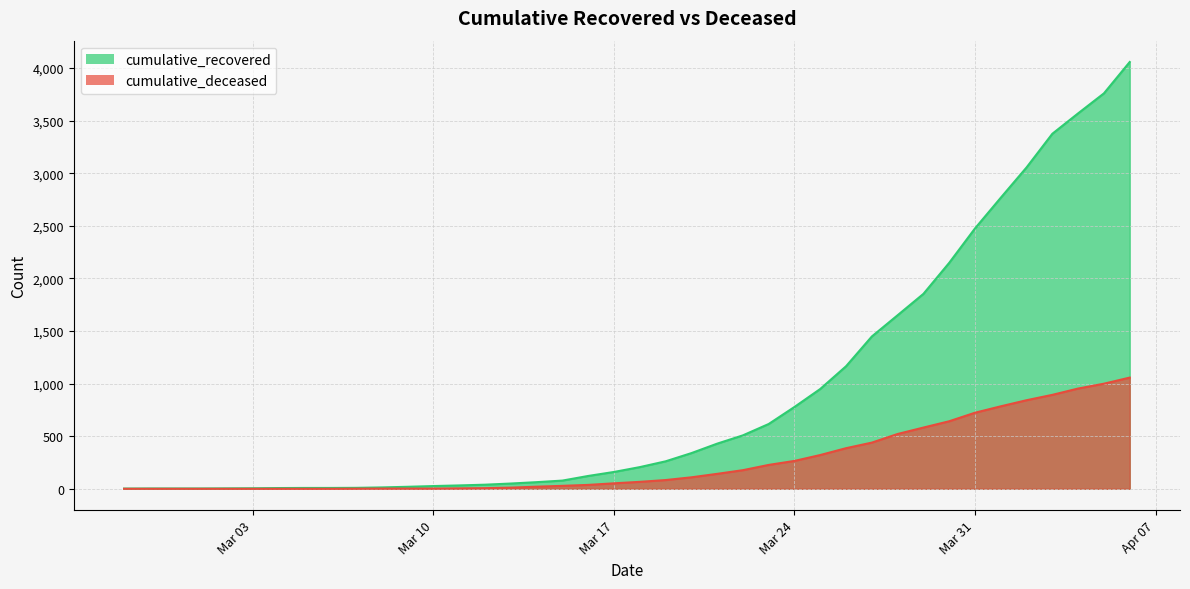

What is the difference between the highest and lowest values at 2020-02-27?

2